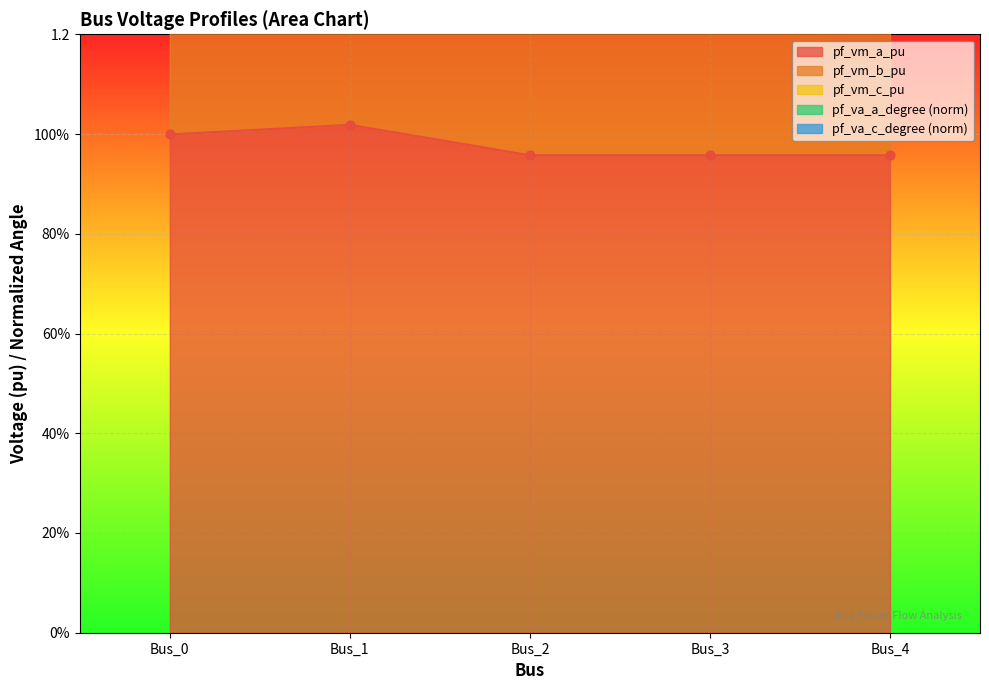

Is the value of pf_vm_b_pu at Bus_2 greater than the value of pf_va_c_degree_norm at Bus_3?

Yes